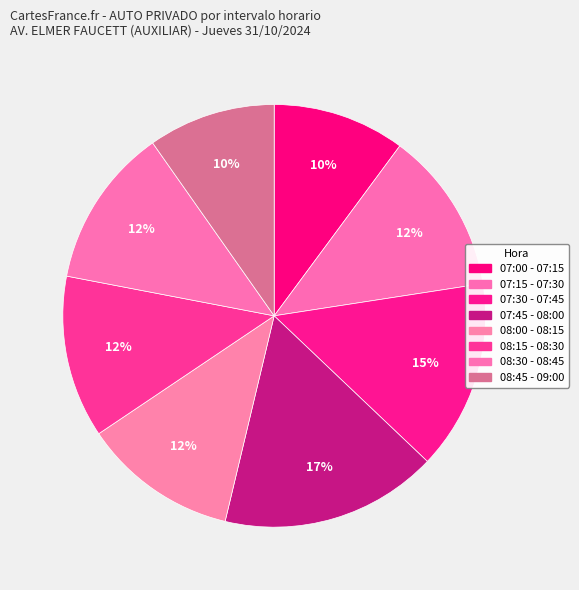

To the nearest percent, what is the difference between the largest and smallest slice percentages?

7%